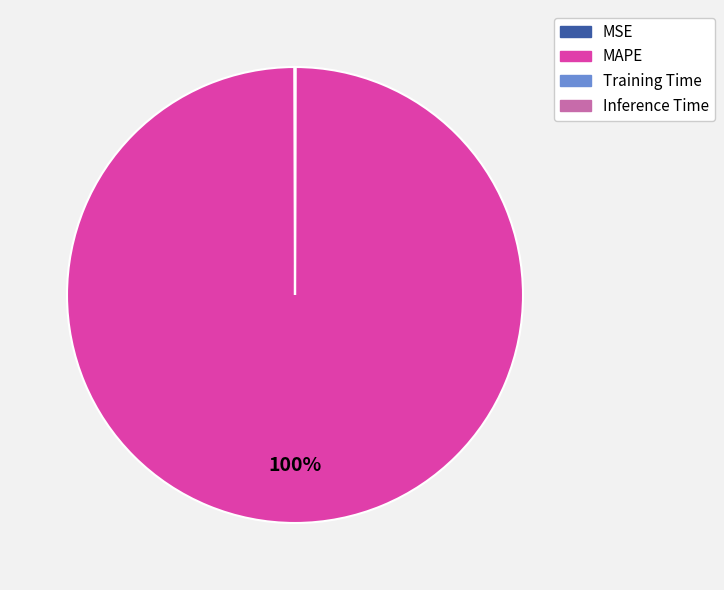

True or false: MAPE accounts for 100% of the total.

True